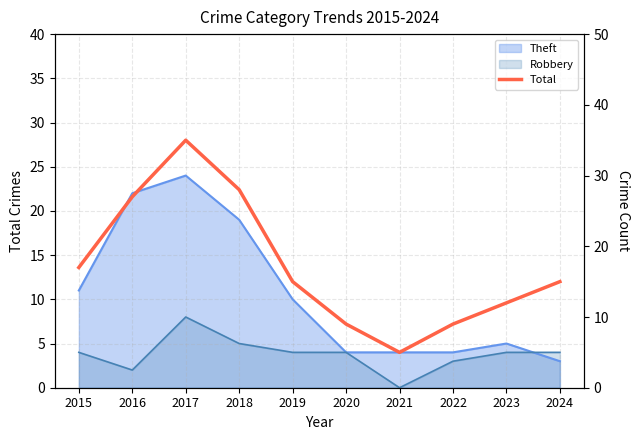

How many lines are shown in the chart?

1